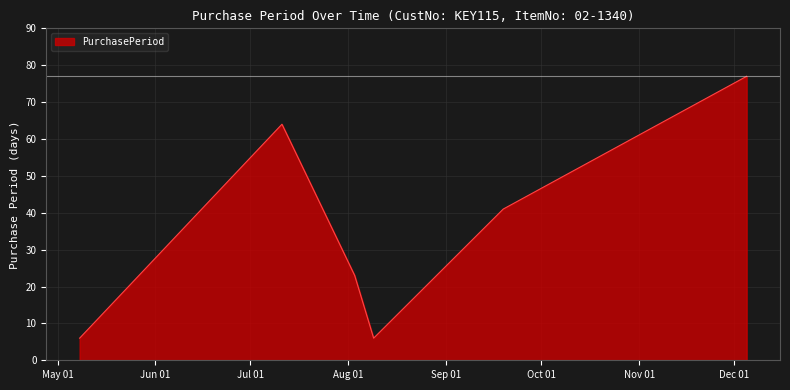

What is the smallest value displayed?

6